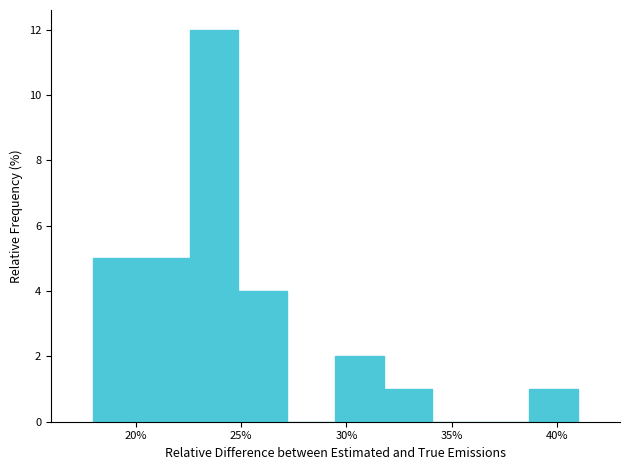

Reading left to right, list every bar in this chart as the range it spans on the x-axis followed by its height. Neither the bar edges nor the heights are printed on the chart, so give them approximately, as read against the axes.

18.0 to 20.5: 5
20.5 to 22.5: 5
22.5 to 25.0: 12
25.0 to 27.0: 4
27.0 to 29.5: 0
29.5 to 32.0: 2
32.0 to 34.0: 1
34.0 to 36.5: 0
36.5 to 38.5: 0
38.5 to 41.0: 1